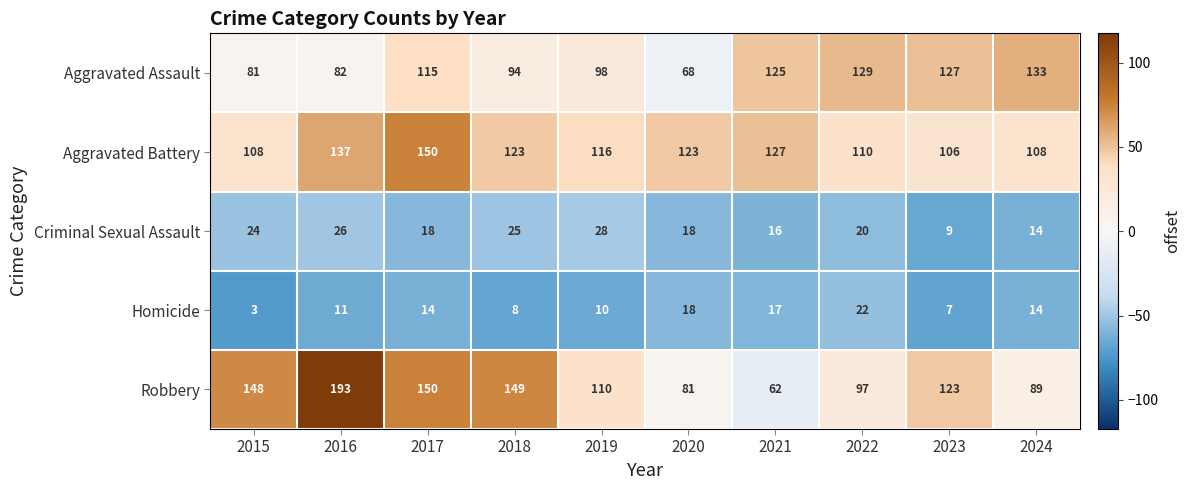

Which category has the lowest value across all series?

2015